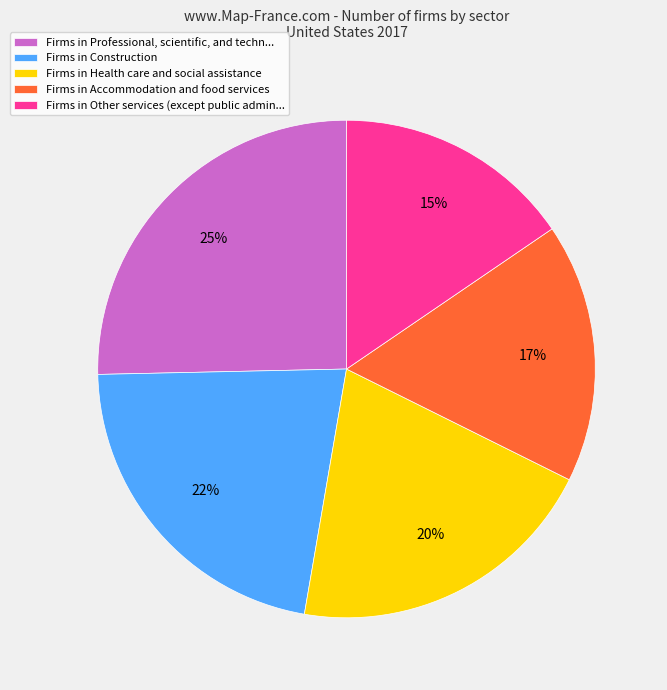

The Firms in Professional, scientific, and techn... slice represents 25% of the pie. True or false?

True